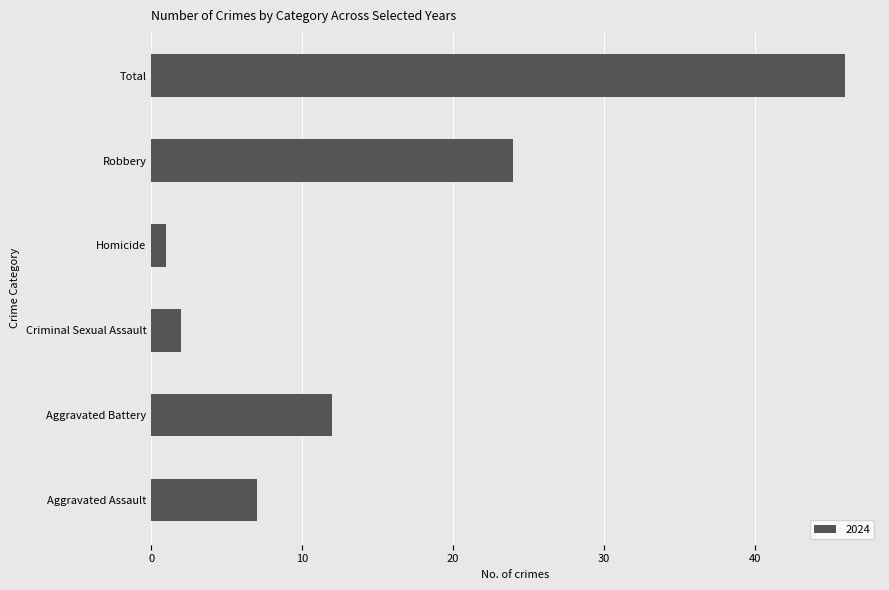

At which category does the chart reach its minimum across all series?

Homicide